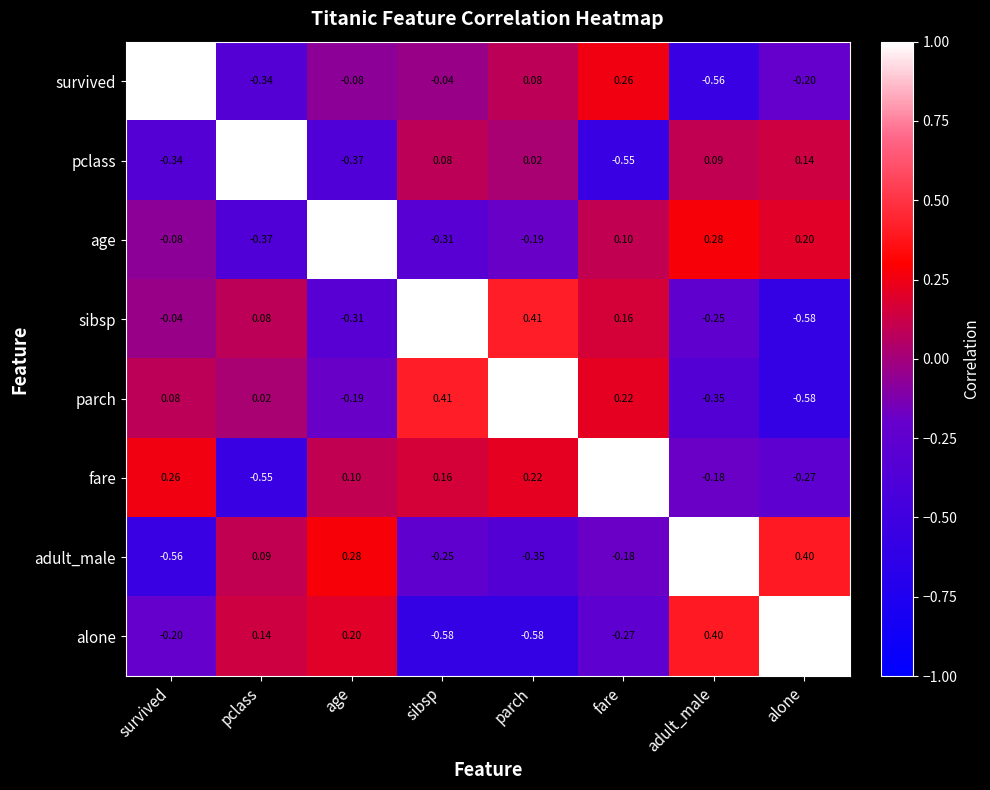

Which category has the highest value in the fare series?

fare